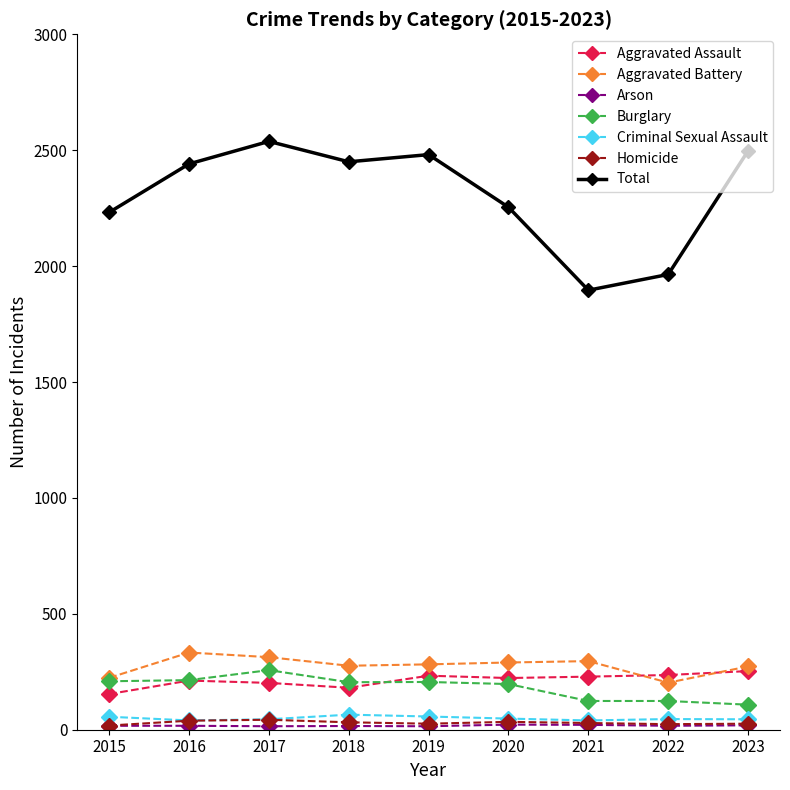

What is the sum of all Homicide values?

271